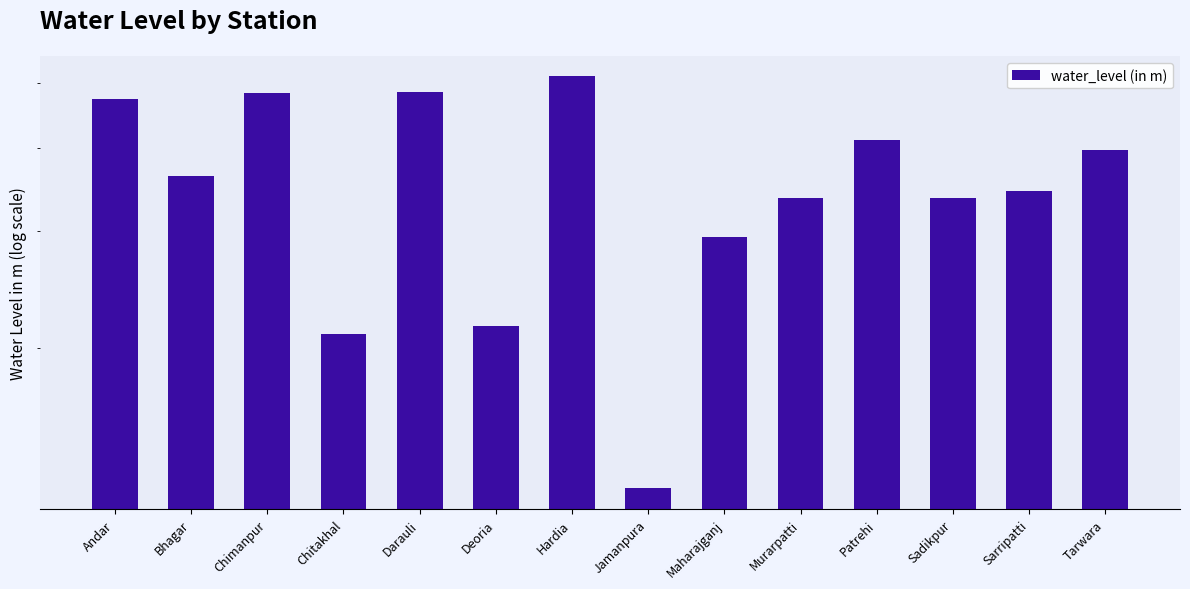

List the labels in order of value, largest first.

Hardia, Darauli, Chimanpur, Andar, Patrehi, Tarwara, Bhagar, Sarripatti, Murarpatti, Sadikpur, Maharajganj, Deoria, Chitakhal, Jamanpura